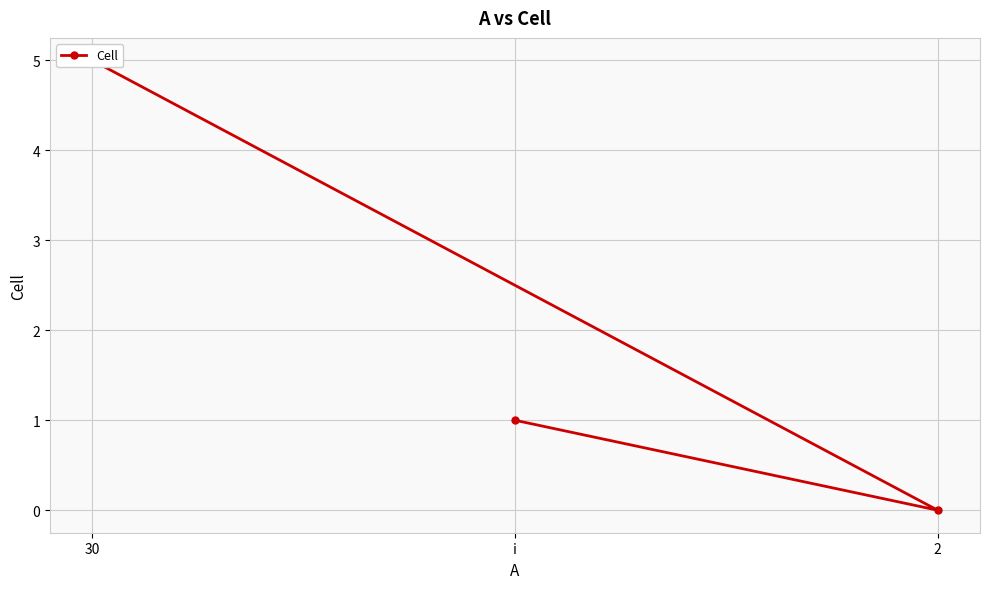

True or false: the data shows 5 at 30.

True